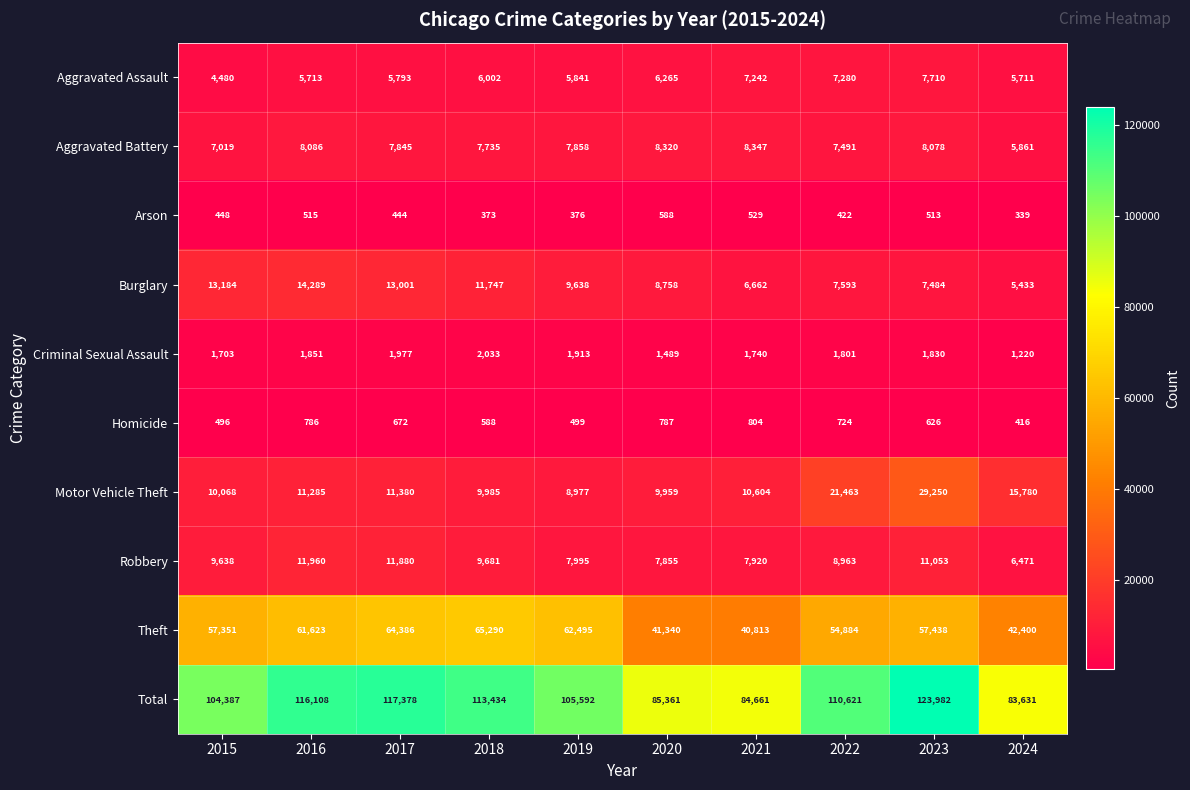

What is the difference between the highest and lowest values at 2021?

84132